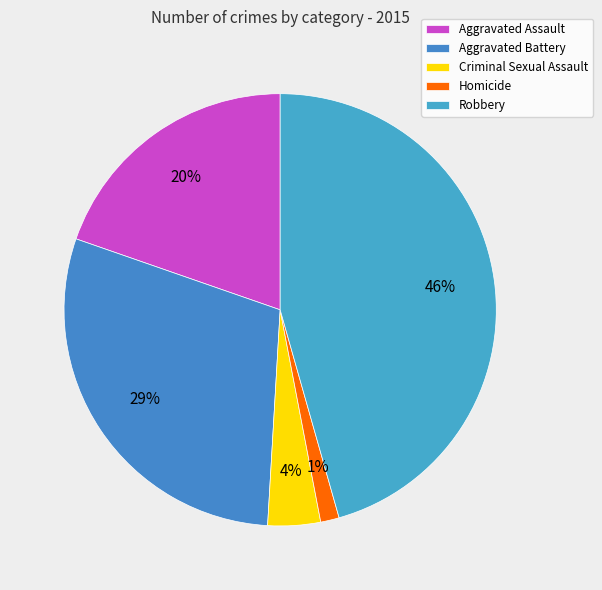

Do Robbery and Homicide together represent more than half of the pie?

No